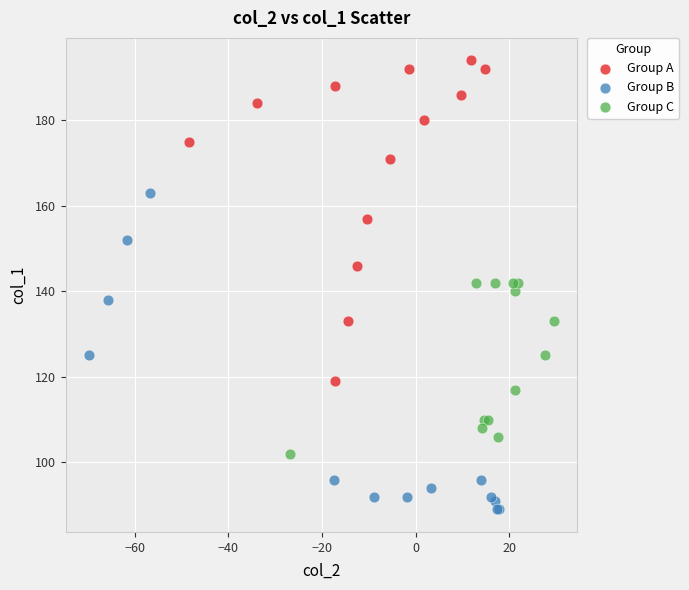

What are all the series names shown in the legend?

Group A, Group B, Group C